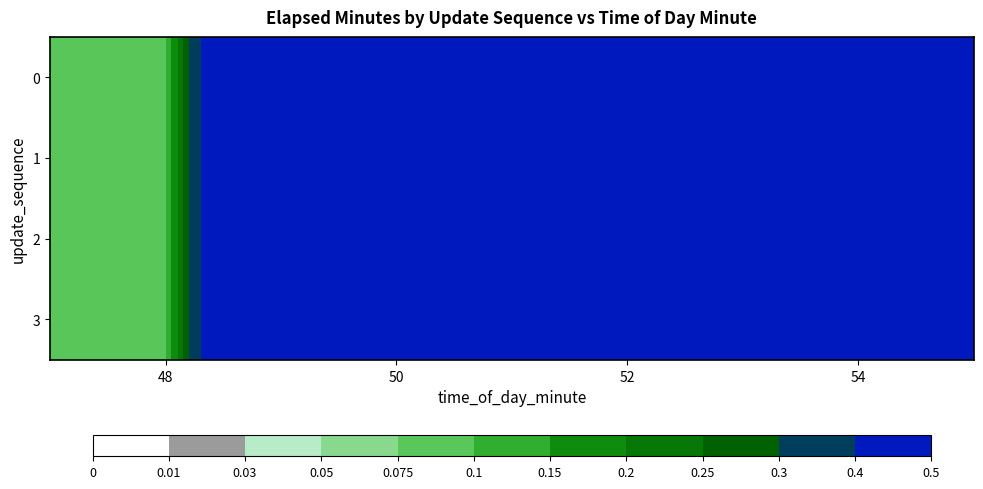

At which category is the sum across all series the highest?

54